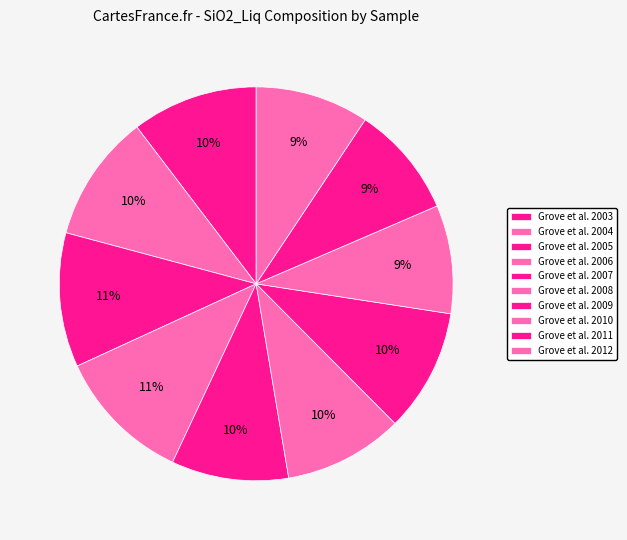

Count the number of slices in the pie.

10